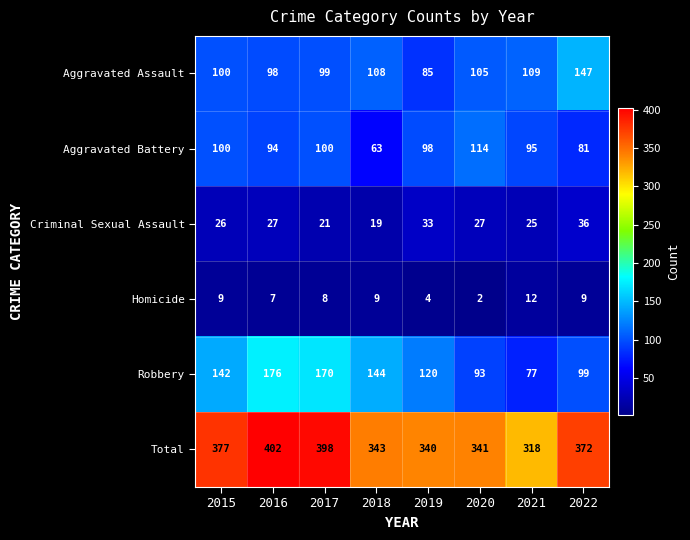

The Aggravated Assault series shows 39 at 2017. True or false?

False